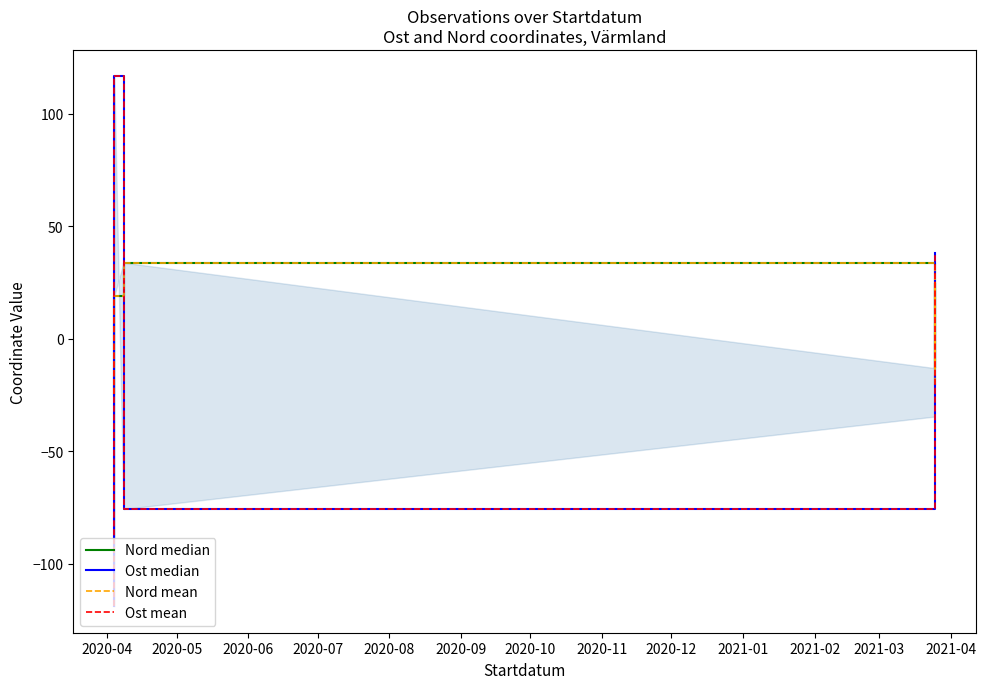

Rank the series by their maximum value, from lowest to highest.

Nord median, Nord mean, Ost median, Ost mean